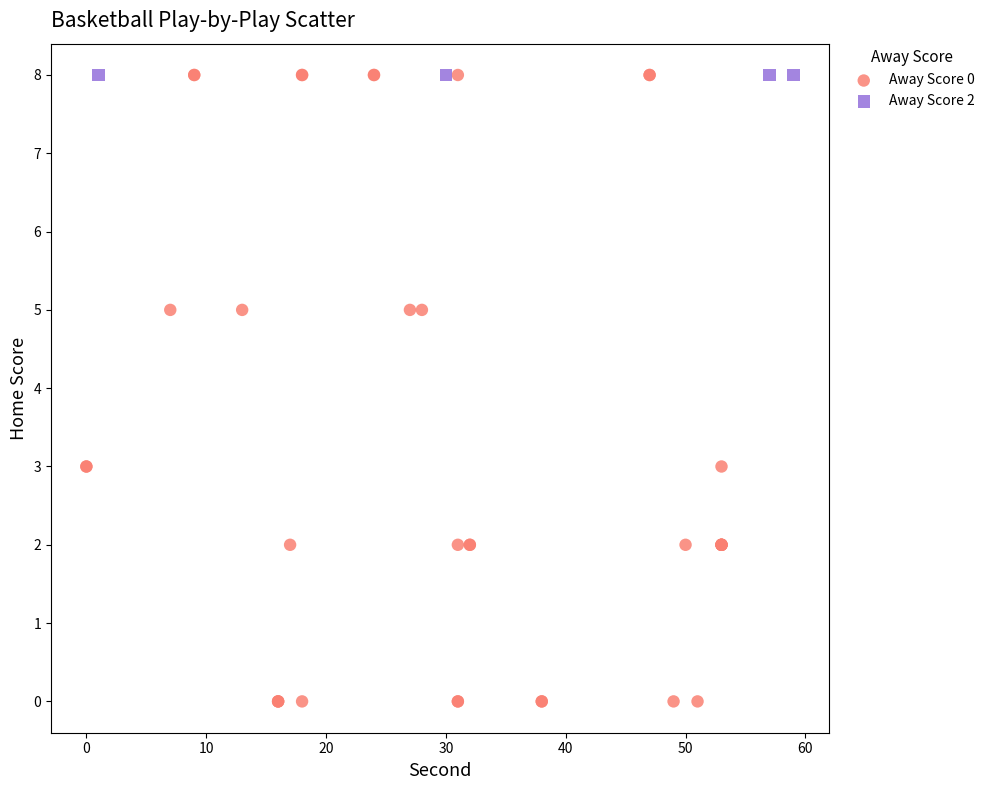

Which series contains the lowest Y value?

Away Score 0